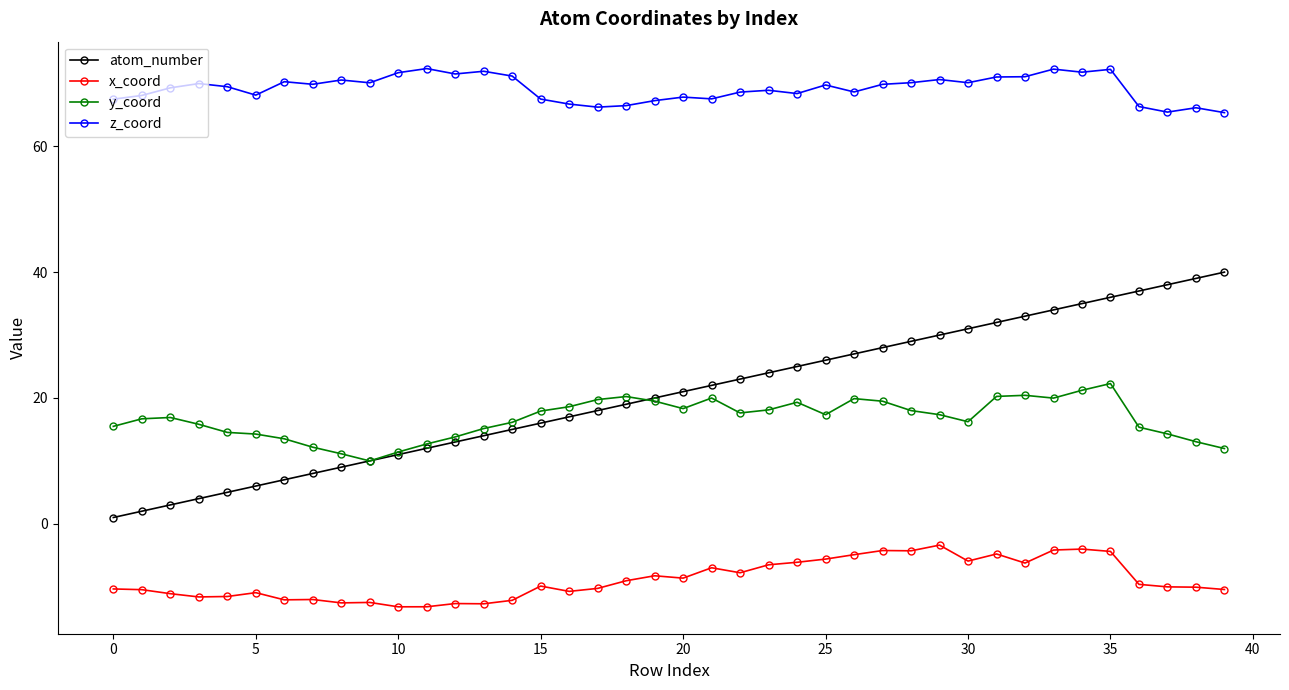

Which series has the largest range (max minus min)?

atom_number